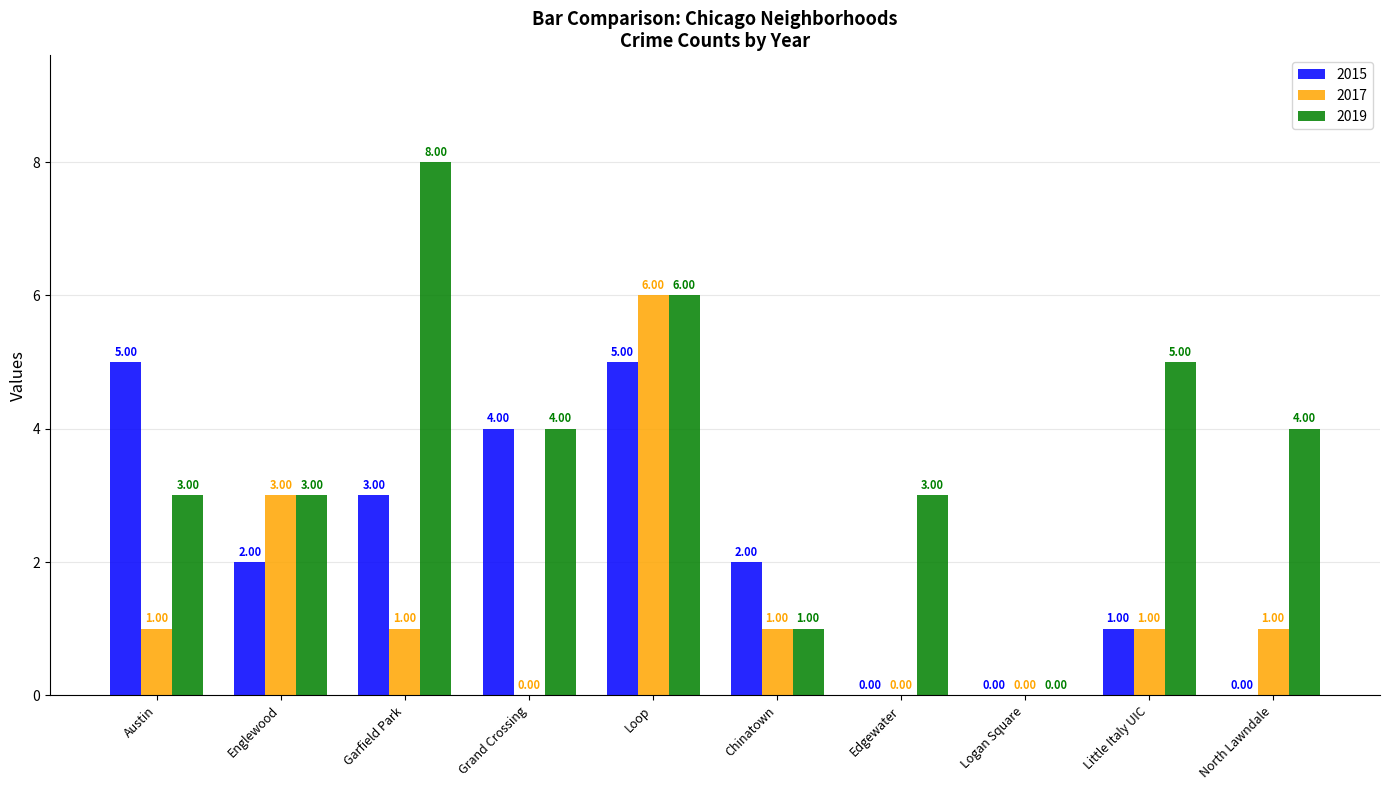

What is the sum of the 2015 values at Austin and Chinatown?

7